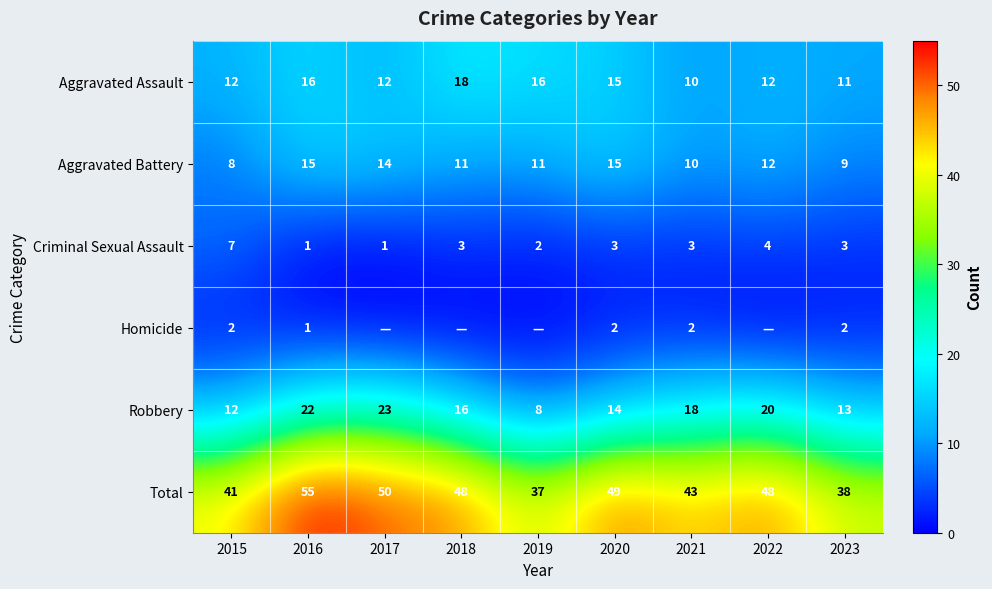

Which has a higher value, 2019 or 2021?

2019